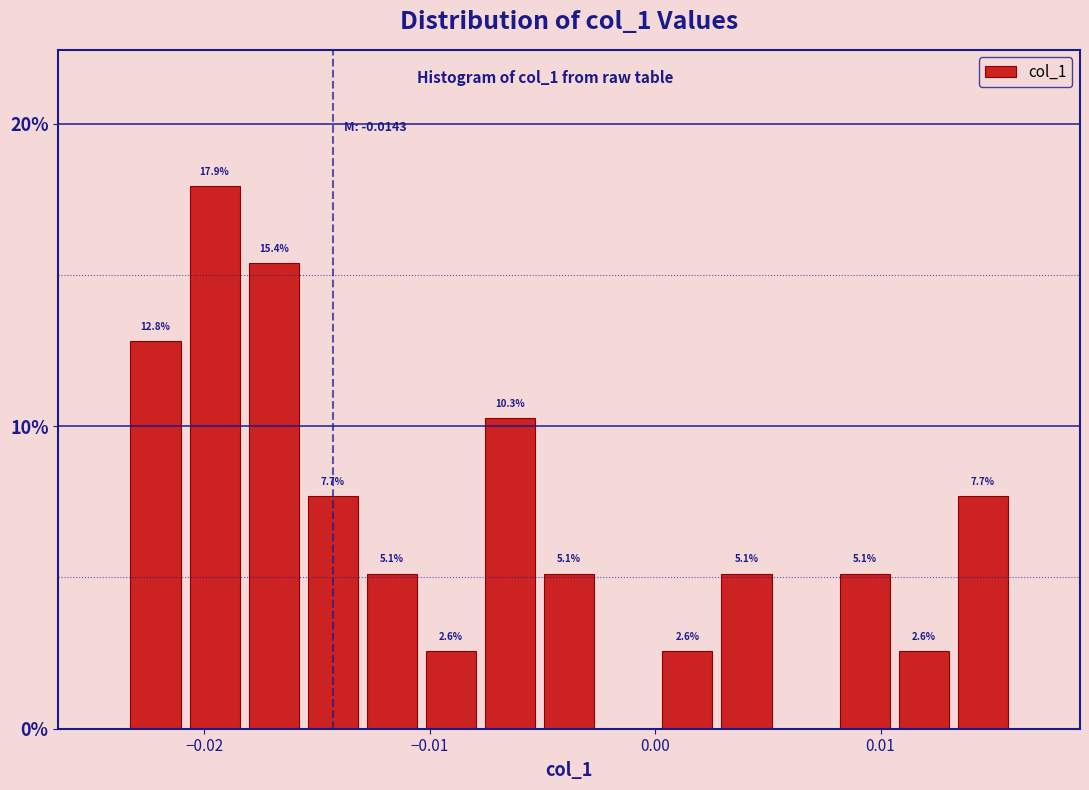

Around what value on the x-axis is the tallest bar? Give the approximate position of its centre, as read against the axis.

-0.020